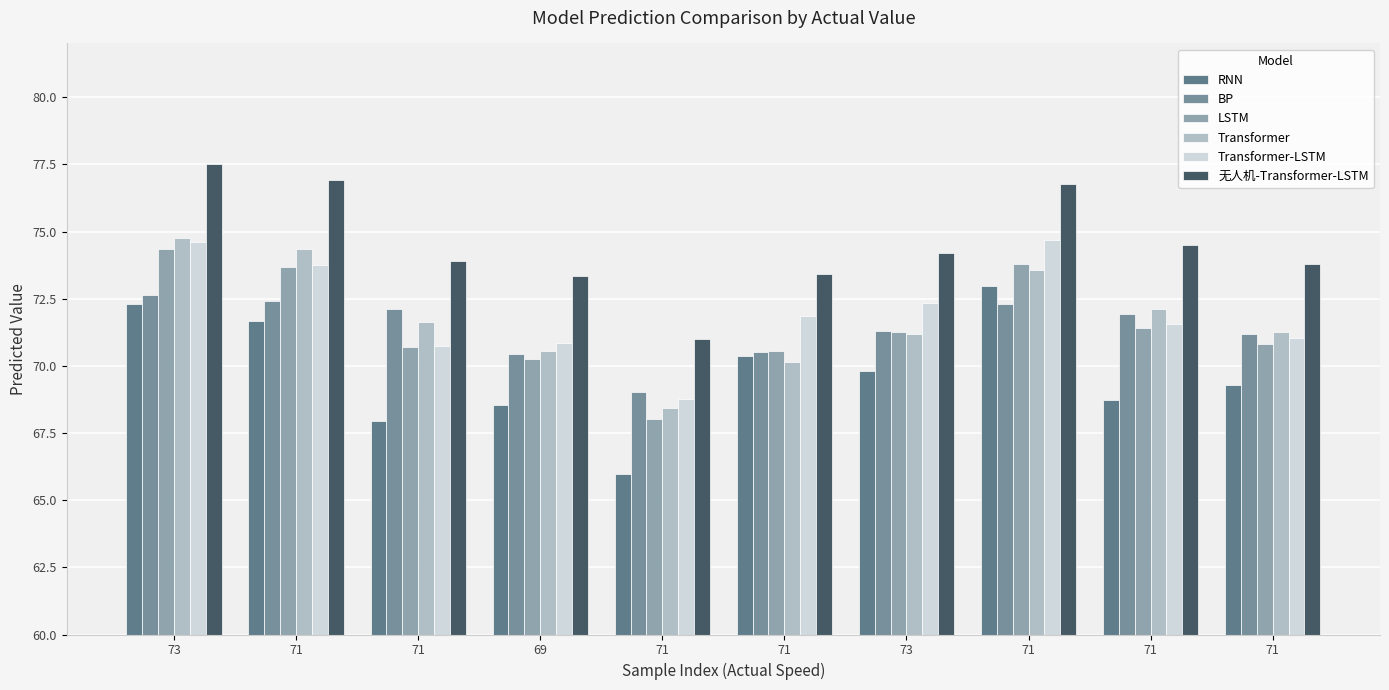

What is the highest value of the RNN series?

73.0